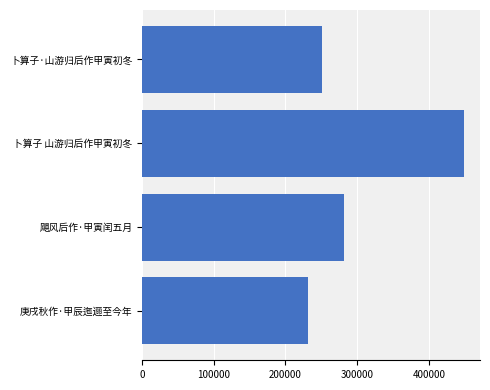

How many data points are less than 281437?

2